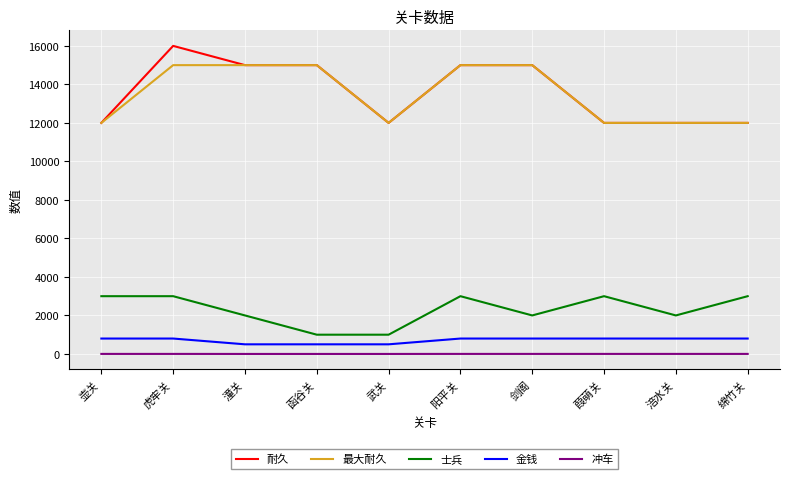

What is the sum of all 冲车 values?

14